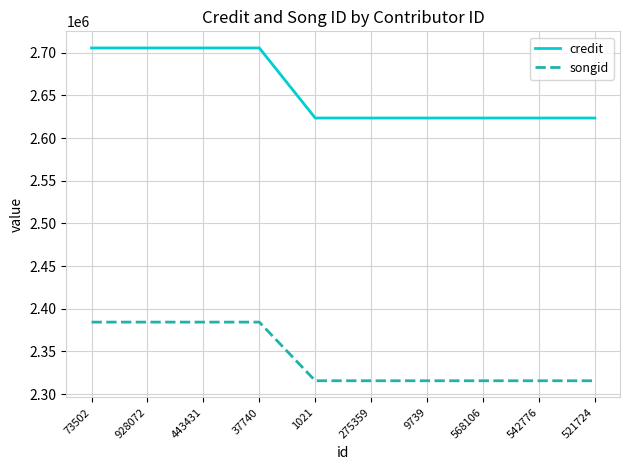

Which series has the largest total across all categories?

credit